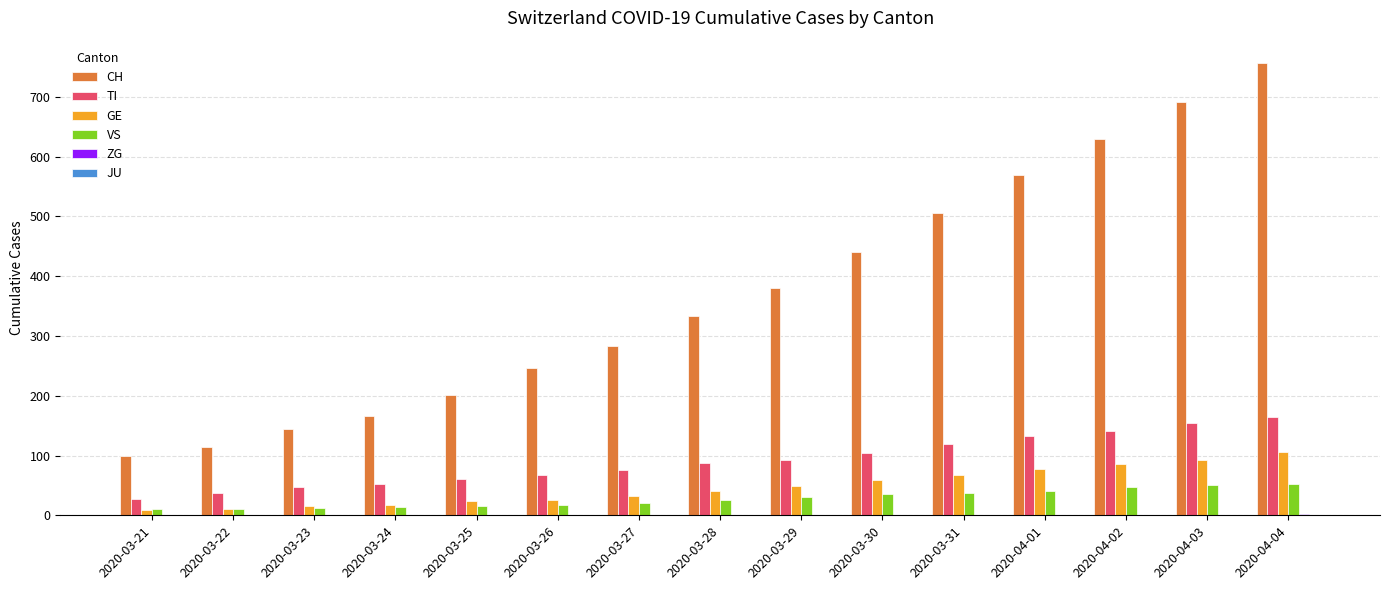

Is the value of CH at 2020-03-28 greater than the value of TI at 2020-03-28?

Yes